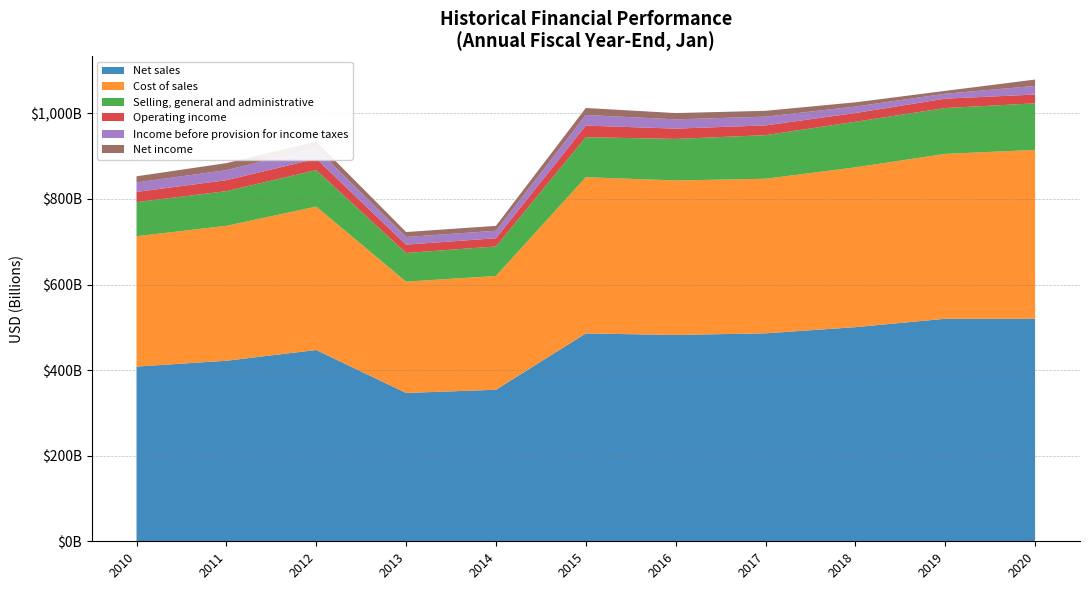

Reading left to right, list all the values displayed in this chart.

Net sales: 408214000000	421849000000	446950000000	346588000000	354086000000	485651000000	482130000000	485873000000	500343000000	519926000000	519926000000
Cost of sales: 304657000000	315287000000	335127000000	260098000000	265971000000	365086000000	360984000000	361256000000	373396000000	385301000000	394605000000
Selling, general and administrative: 79607000000	81020000000	85265000000	66965000000	68917000000	93418000000	97041000000	101853000000	106510000000	107147000000	108791000000
Operating income: 23950000000	25542000000	26558000000	19525000000	19198000000	27147000000	24105000000	22764000000	20437000000	21957000000	20568000000
Income before provision for income taxes: 22066000000	23538000000	24398000000	17863000000	17436000000	24799000000	21638000000	20497000000	15123000000	11460000000	20116000000
Net income: 14335000000	16389000000	15699000000	11591000000	11397000000	16363000000	14694000000	13643000000	9862000000	6670000000	14881000000